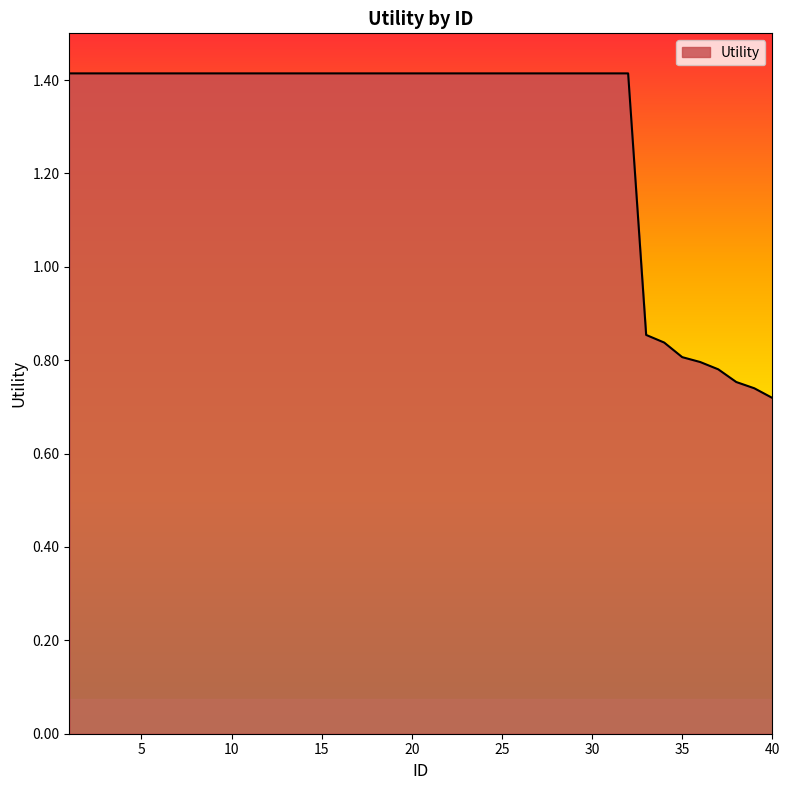

What is the maximum value shown in the chart?

1.4